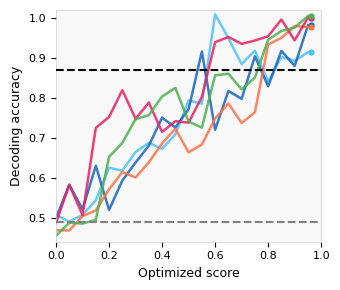

At which category is the sum across all series the highest?

19